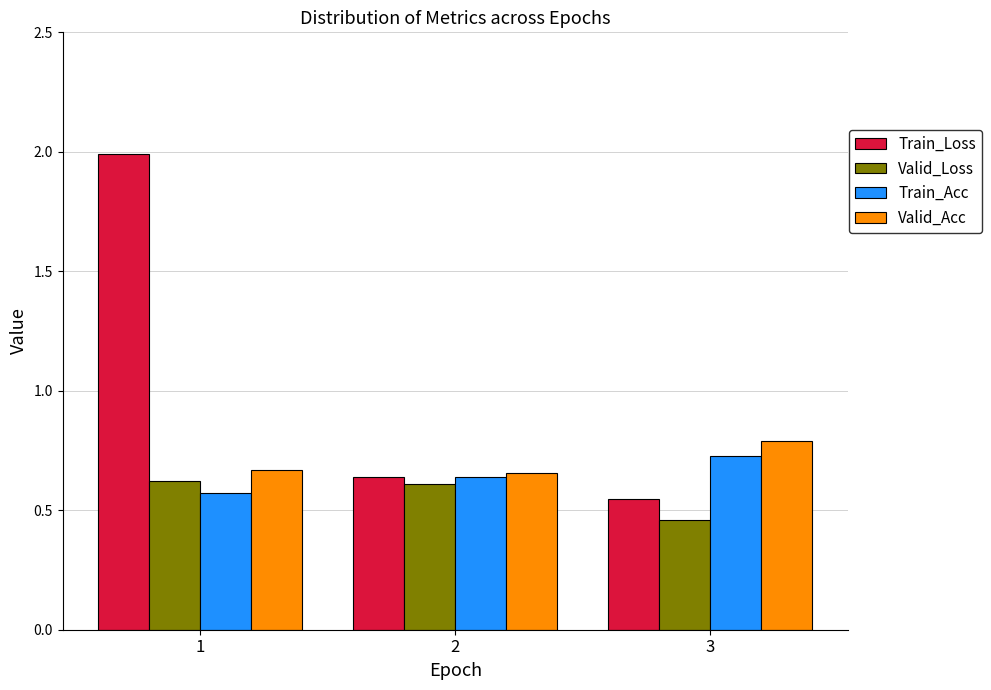

Which series has the largest range (max minus min)?

Train_Loss